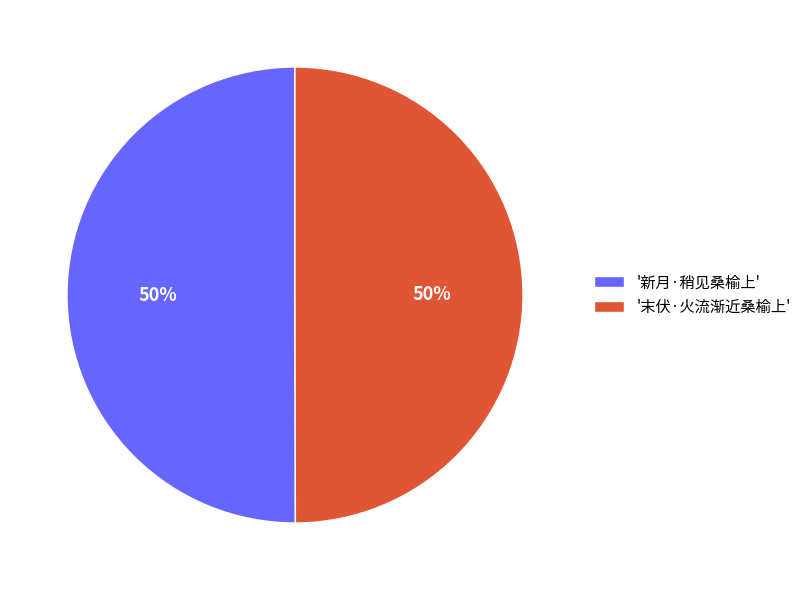

How many segments does this pie chart have?

2